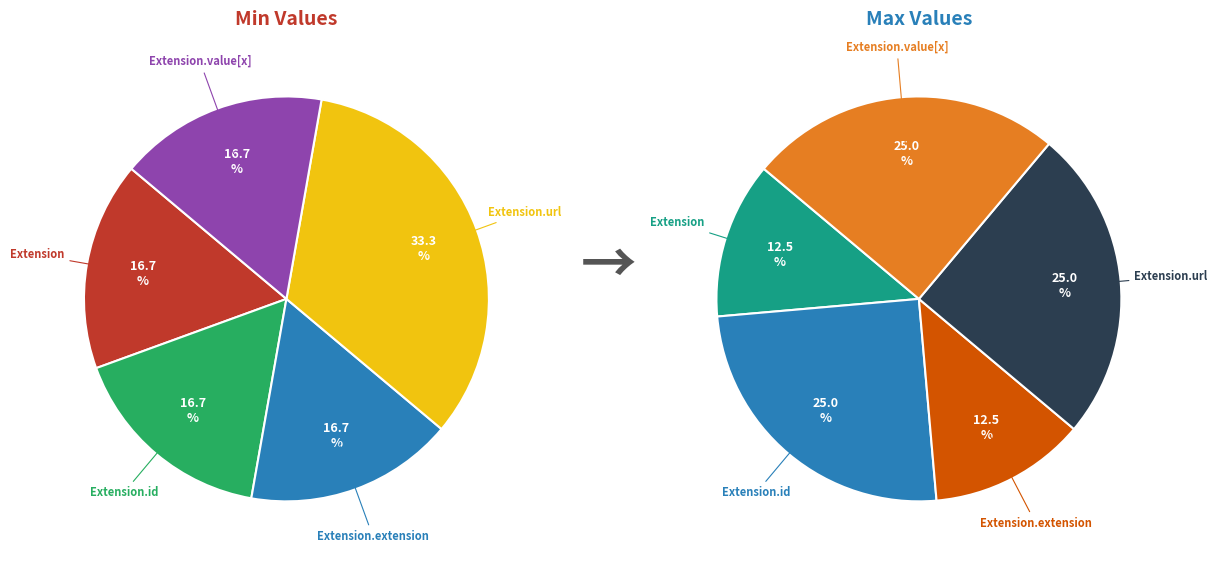

Which category has the biggest portion of the pie?

Extension.url